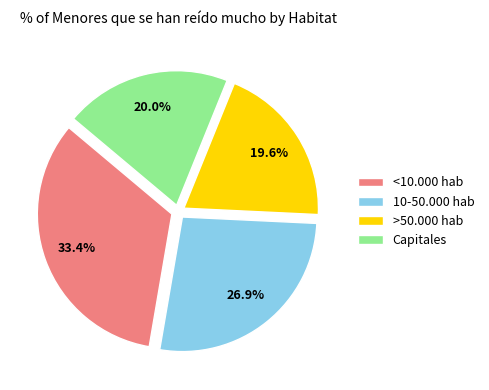

Is the sum of Capitales and 10-50.000 hab greater than half?

No